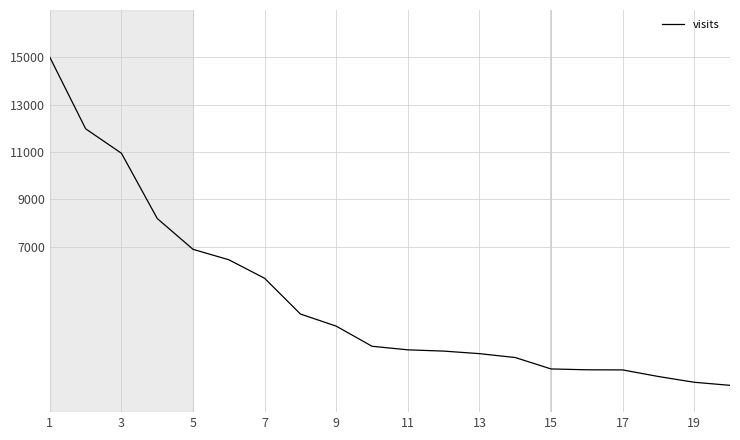

What is the difference between the maximum and minimum values?

13867.0